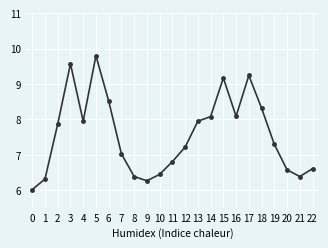

Where is the first local minimum?

4